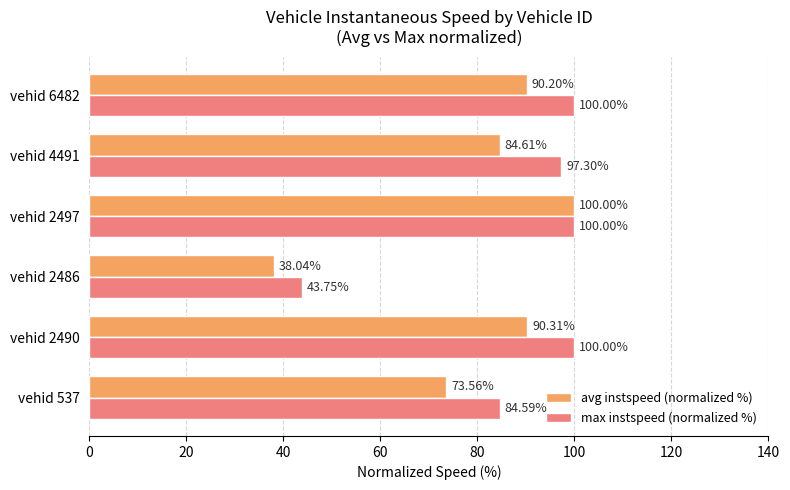

At which category is the sum across all series the highest?

vehid 2497